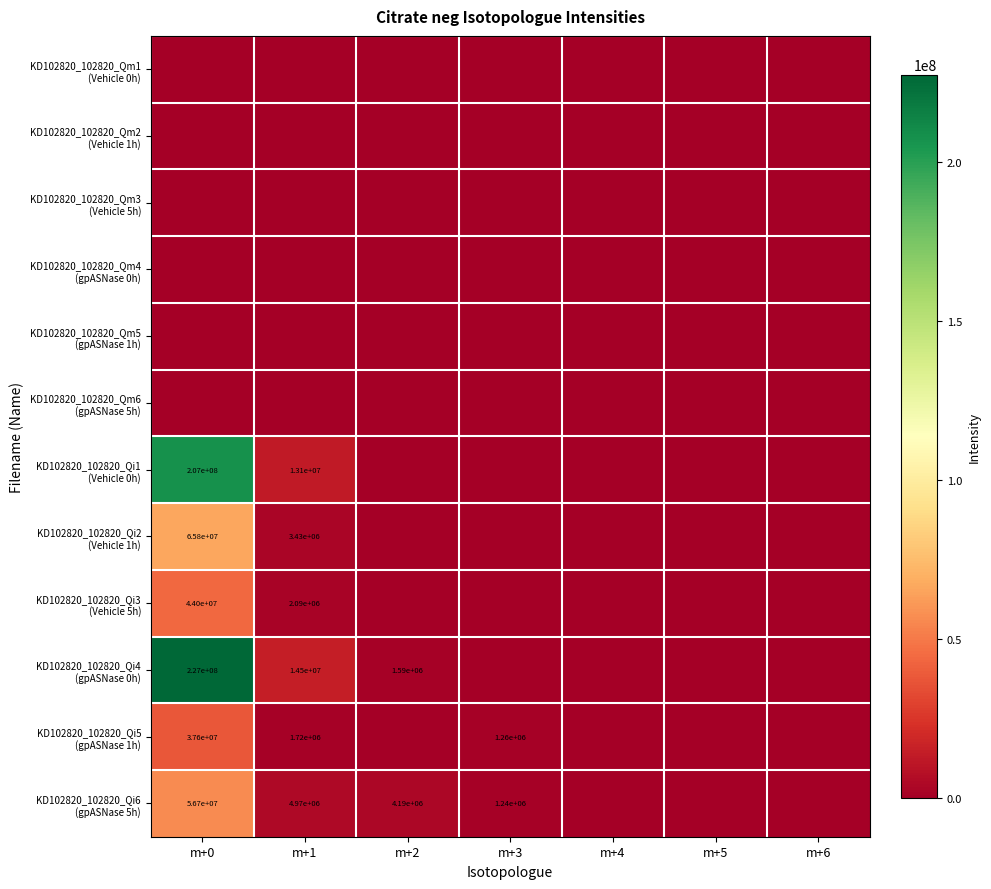

What is the difference between the maximum and minimum values in the KD102820_102820_Qi6 (gpASNase 5h) series?

56695129